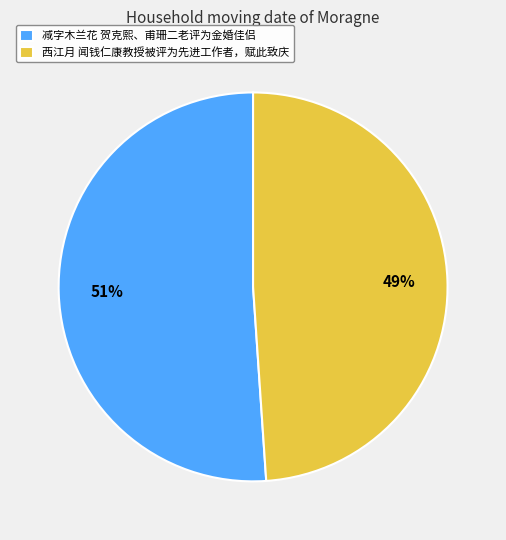

How many segments does this pie chart have?

2